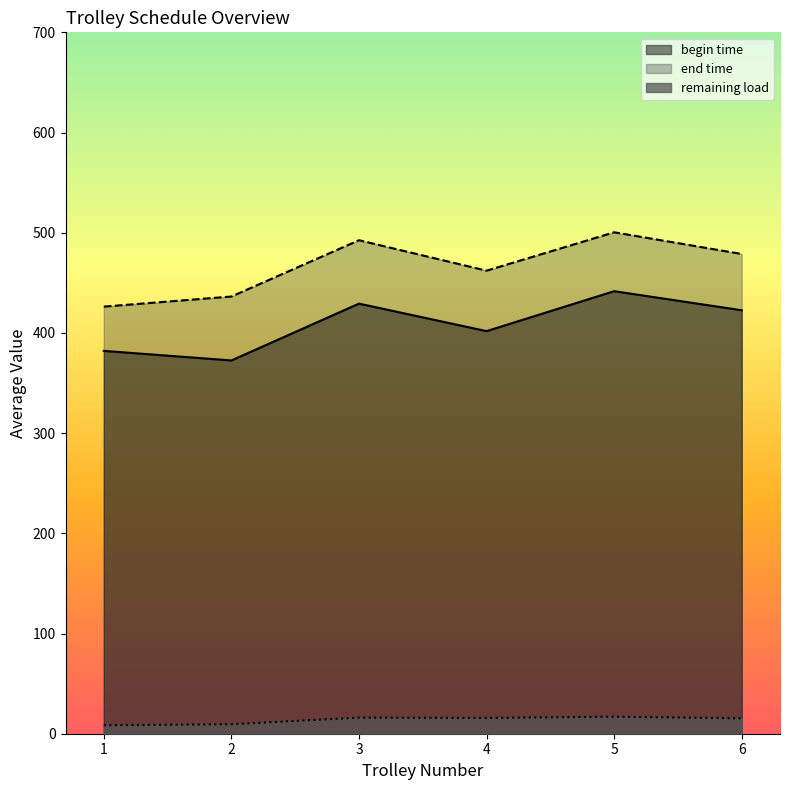

True or false: begin time and end time cross at least once.

False